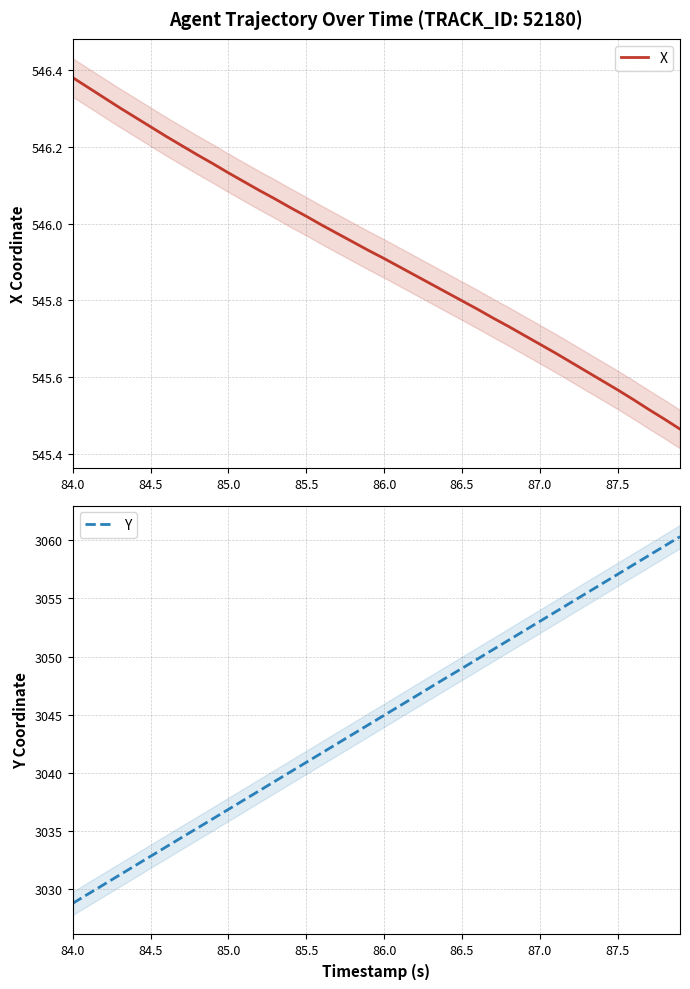

What is the value of the Y point at the 19th from the left?

3043.3